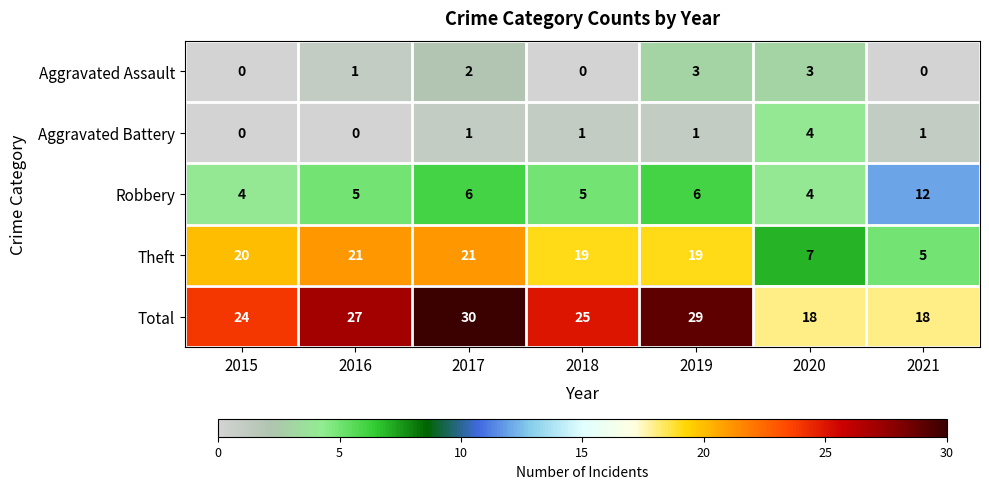

True or false: Aggravated Battery has a value of 3 at 2016.

False